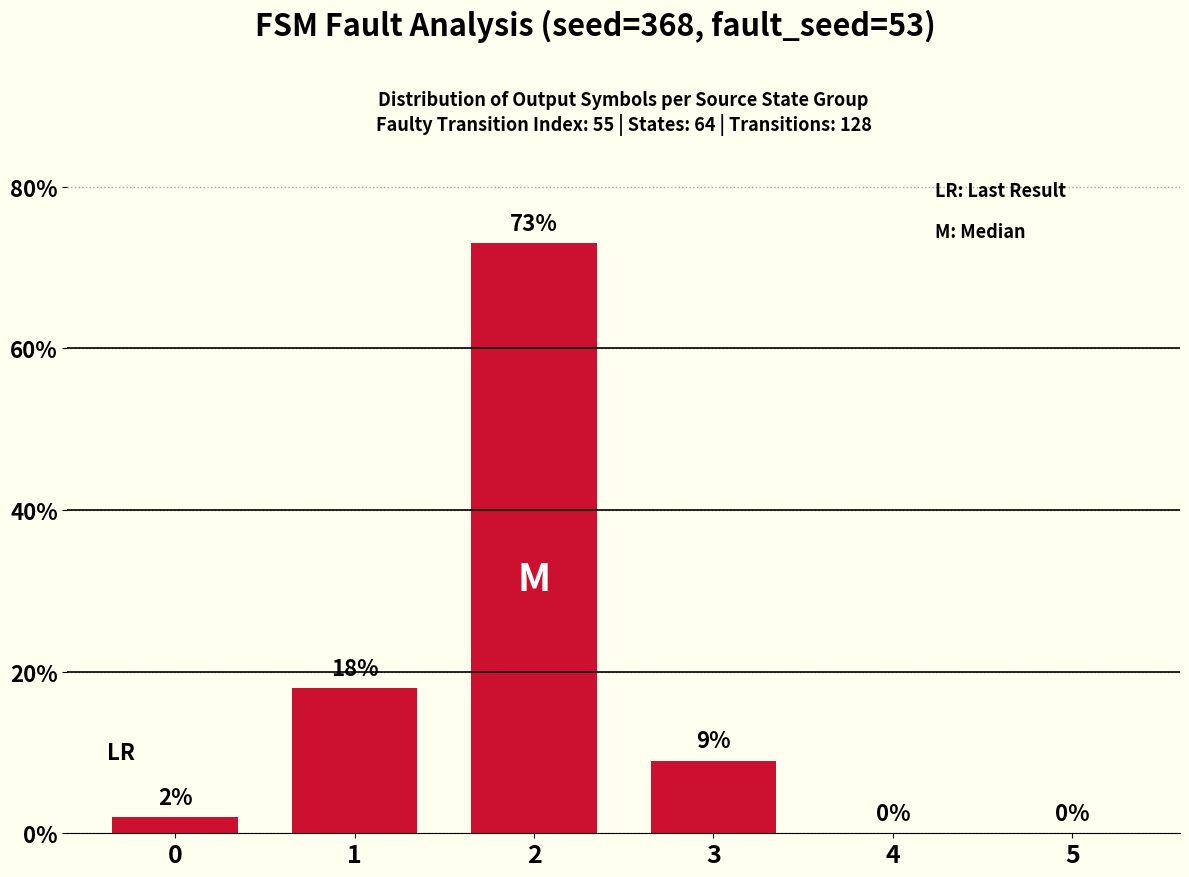

What is the maximum value shown in the chart?

73